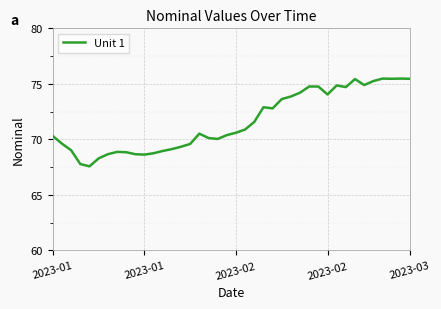

What is the maximum value shown in the chart?

75.5